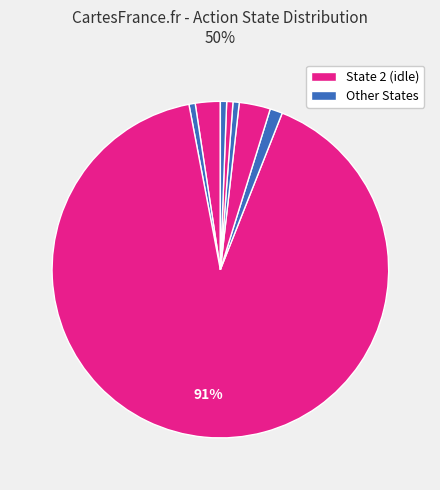

How many segments does this pie chart have?

8